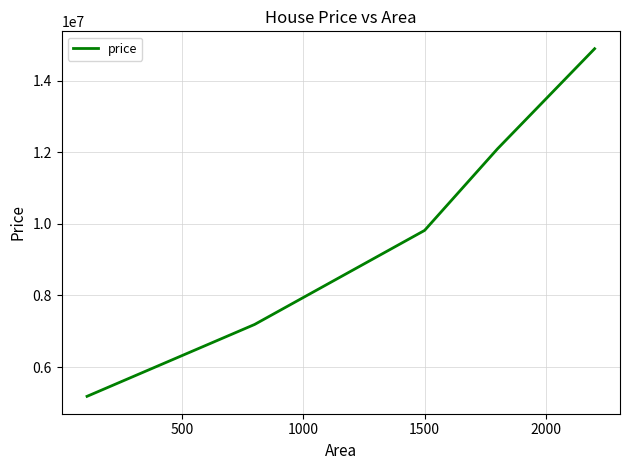

What is the average value?

9838000